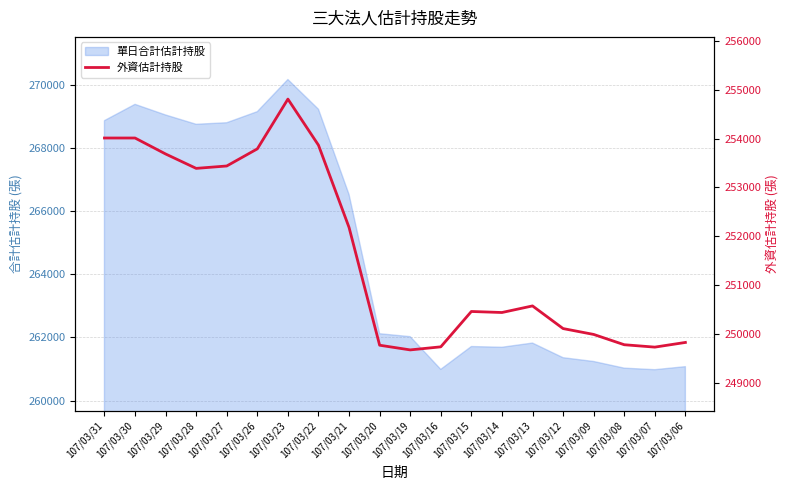

Is it true that the value at 107/03/19 is 249672?

True